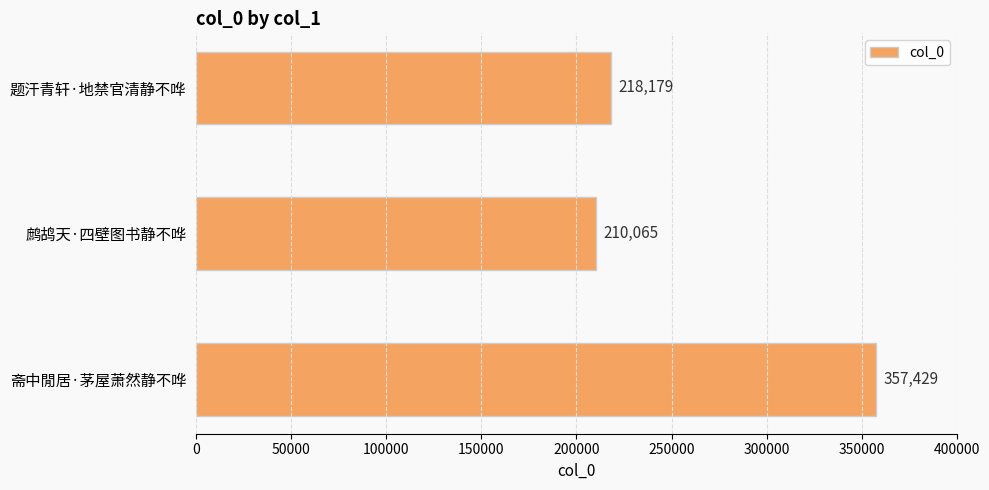

The chart shows a value of 67234 at 题汗青轩·地禁官清静不哗. True or false?

False